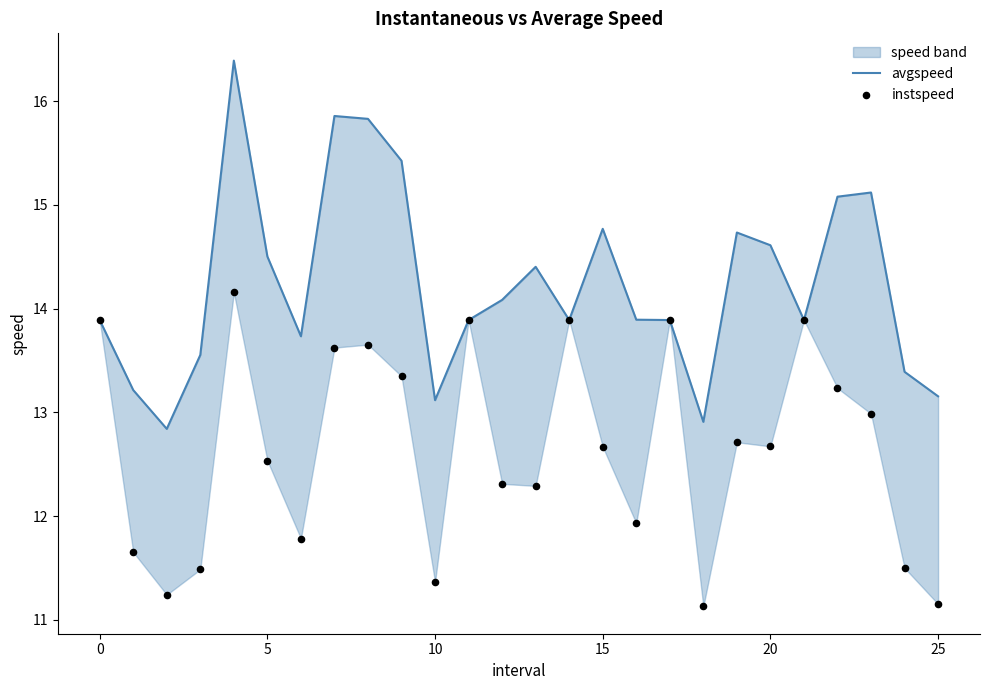

Which series contains the highest Y value?

avgspeed